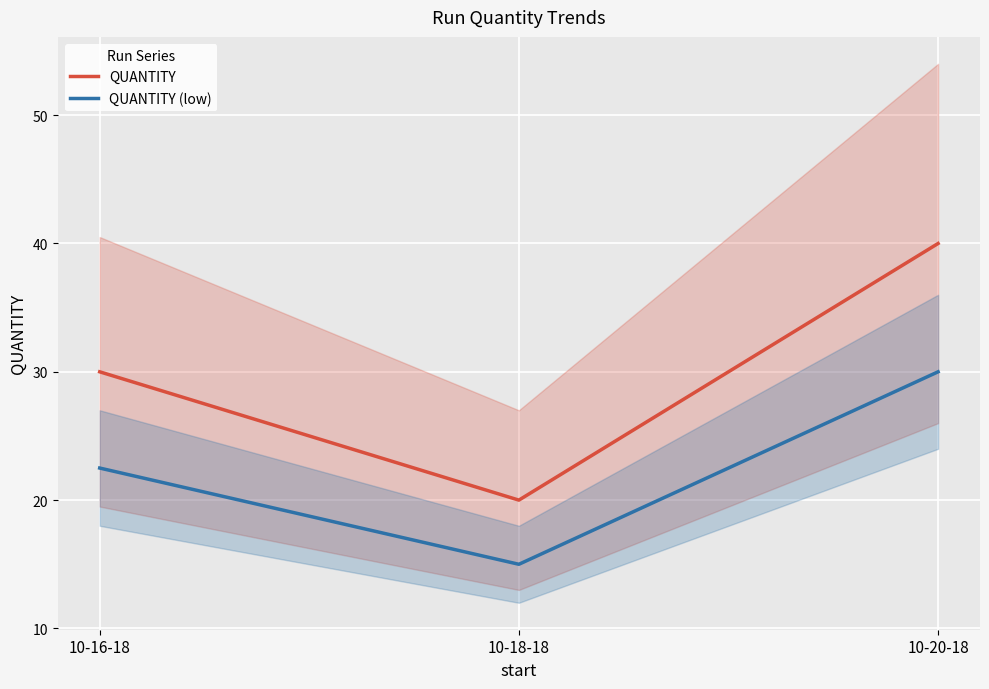

Between 10-16-18 and 10-20-18, which series saw the biggest shift?

QUANTITY